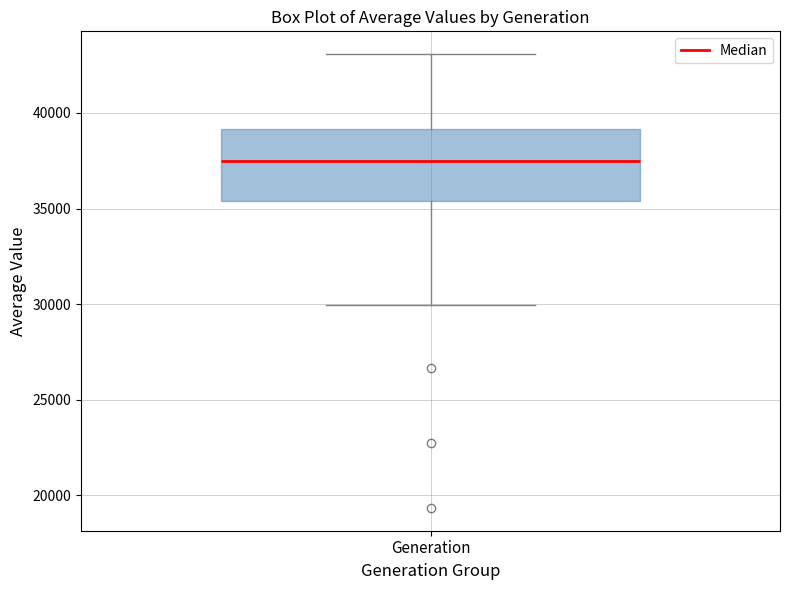

Transcribe this box plot: give where the median line is, the range the box spans, and where the two whiskers end, as read against the y-axis. The values are not printed on the chart, so give them approximately, as read against the axis.

median 37500, box 35500 to 39000, whiskers 30000 to 43000